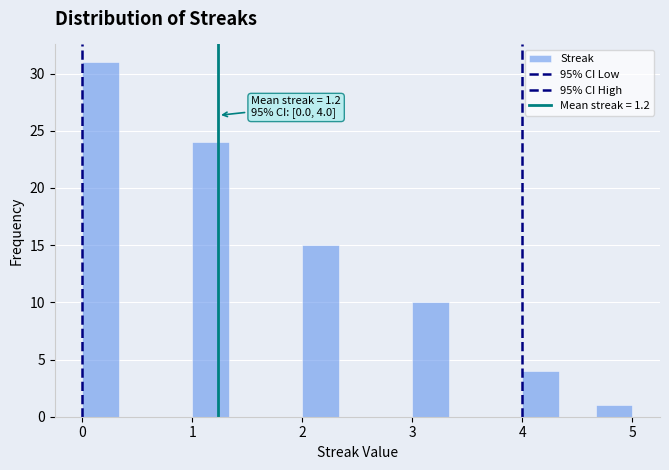

Around what value on the x-axis is the tallest bar? Give the approximate position of its centre, as read against the axis.

0.2